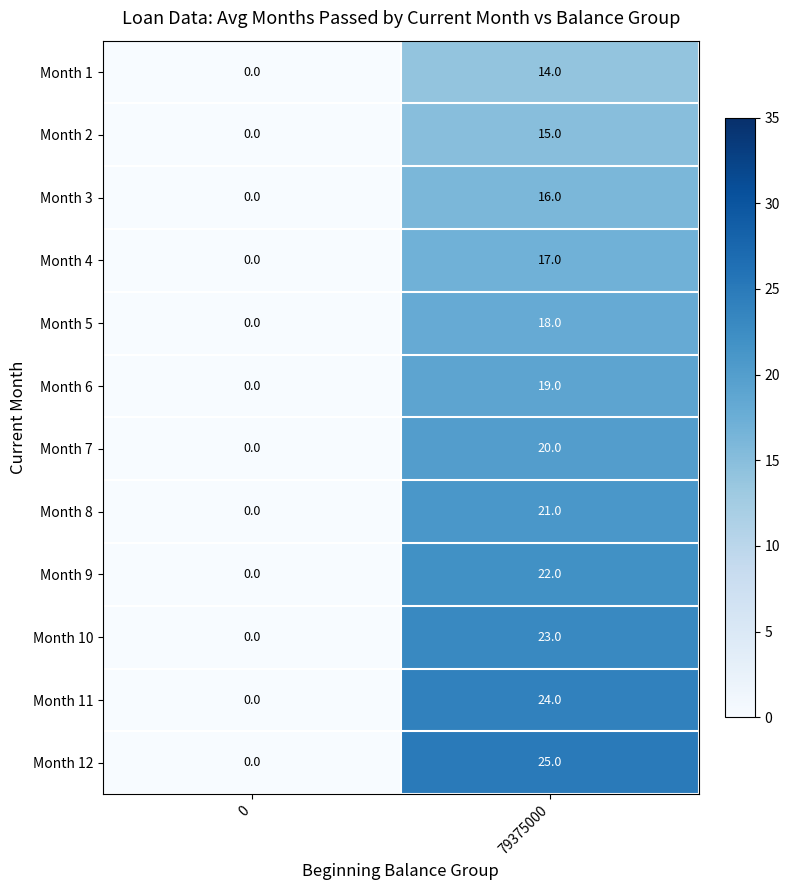

The value of Month 5 at 79375000 is 8. True or false?

False